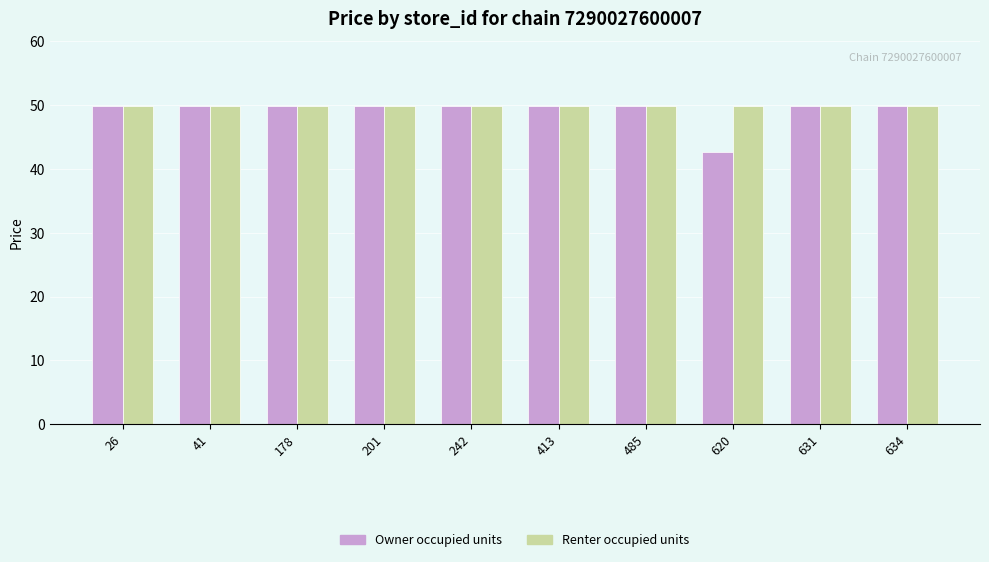

What is the average value of the Owner occupied units series?

49.2